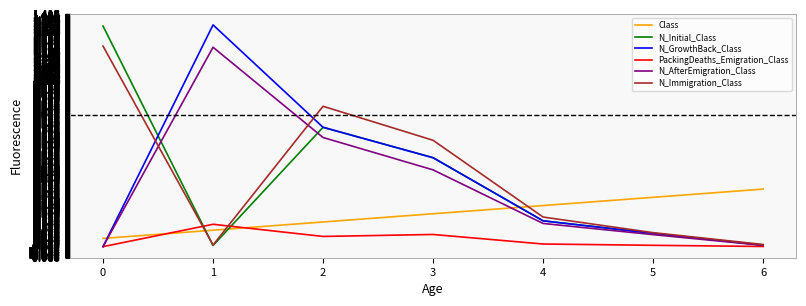

True or false: N_AfterEmigration_Class and N_Immigration_Class intersect in this chart.

True